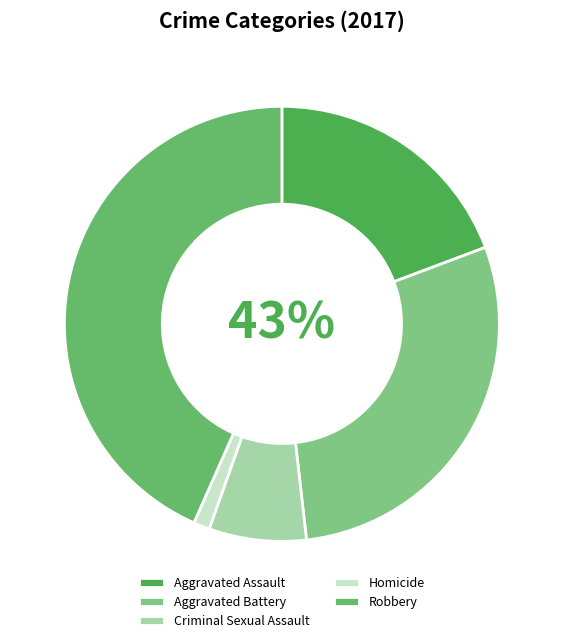

What is the change in value from Aggravated Assault to Aggravated Battery?

+8